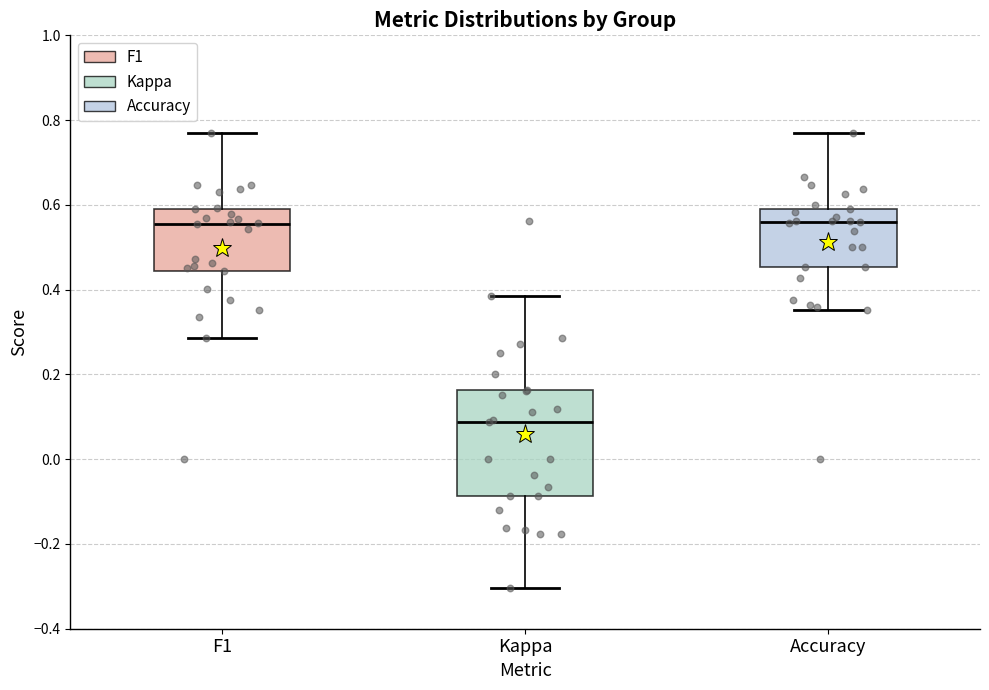

Where does the upper whisker of the box for F1 end on the y-axis? The values are not printed on the chart, so give them approximately, as read against the axis.

0.76